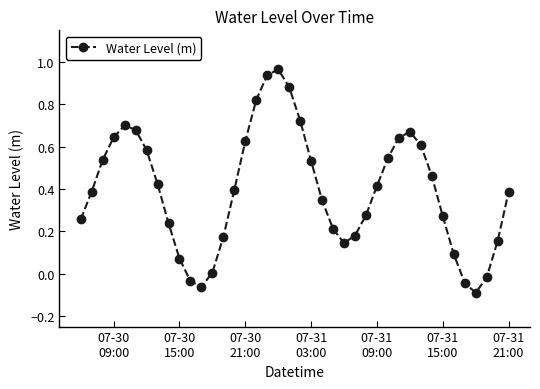

How many series are shown in this chart?

1